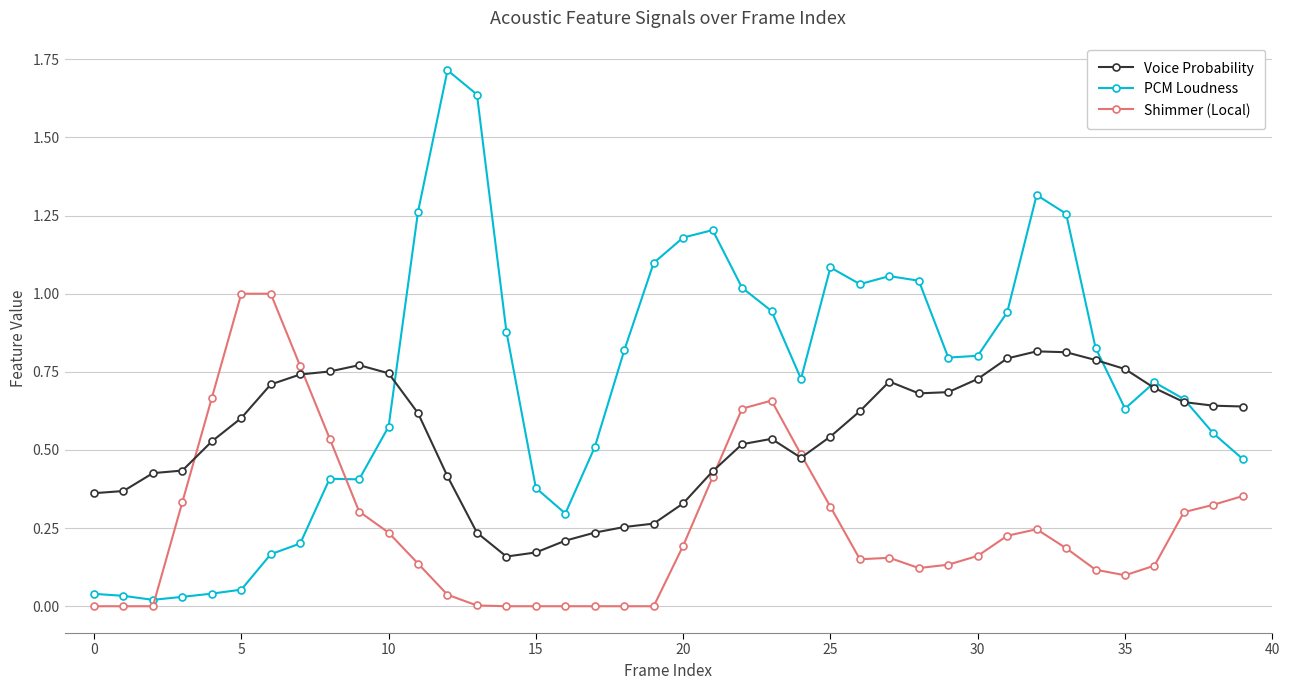

Which series has the largest total across all categories?

PCM Loudness